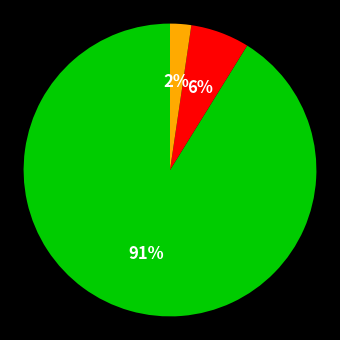

To the nearest percent, what is the average slice percentage?

33%